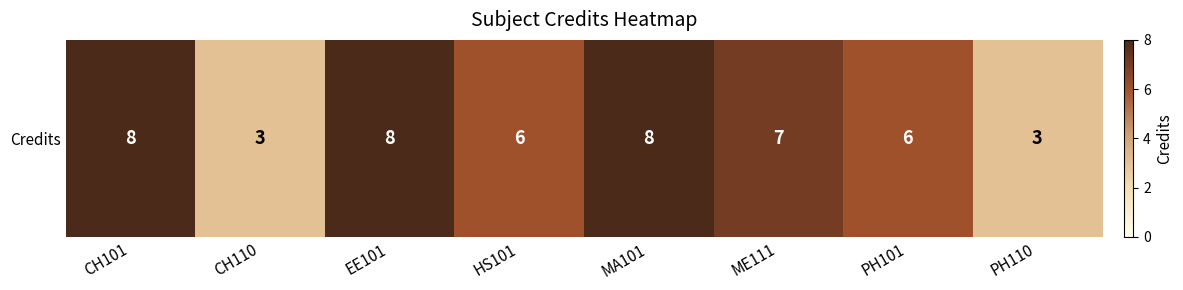

What is the difference between the maximum and minimum values?

5